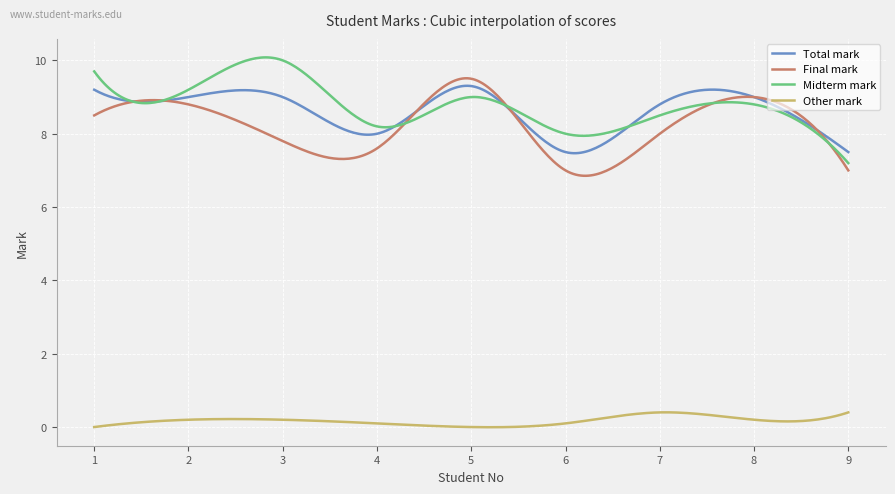

True or false: Other mark and Total mark cross at least once.

False